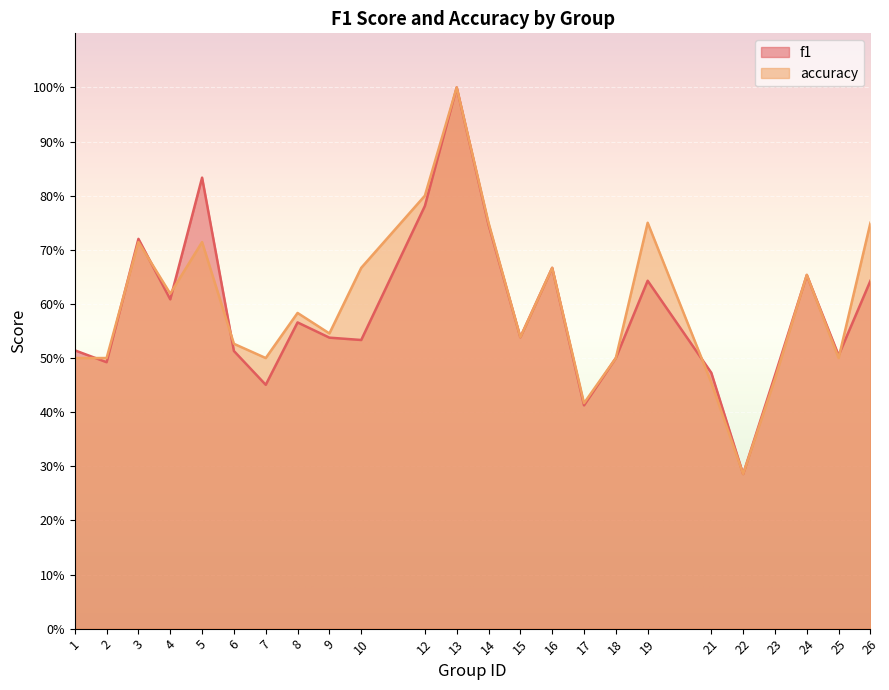

True or false: accuracy has a value of 0.6 at 8.

True